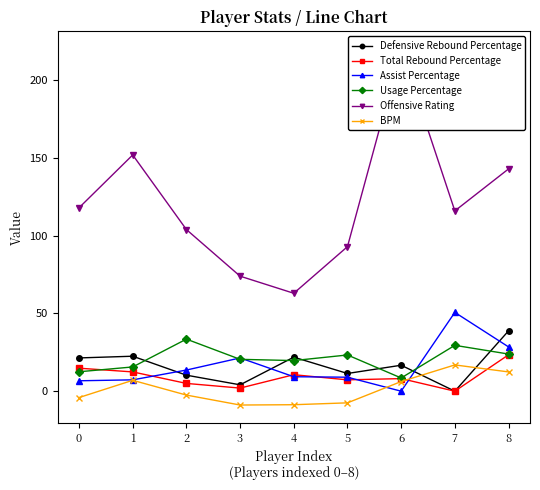

Reading right to left, transcribe all the data shown in this chart.

Defensive Rebound Percentage: 38.8	0.0	16.7	11.4	21.9	4.1	10.3	22.5	21.4
Total Rebound Percentage: 23.4	0.0	8.1	7.3	10.6	2.0	5.0	12.4	14.8
Assist Percentage: 28.5	50.7	0.0	9.0	9.3	21.4	13.6	7.3	6.7
Usage Percentage: 23.9	29.5	8.5	23.3	19.7	20.5	33.5	15.6	12.5
Offensive Rating: 143.0	116.0	220.0	93.0	63.0	74.0	104.0	152.0	118.0
BPM: 12.4	16.9	6.2	-7.5	-8.7	-8.9	-2.5	7.0	-4.1